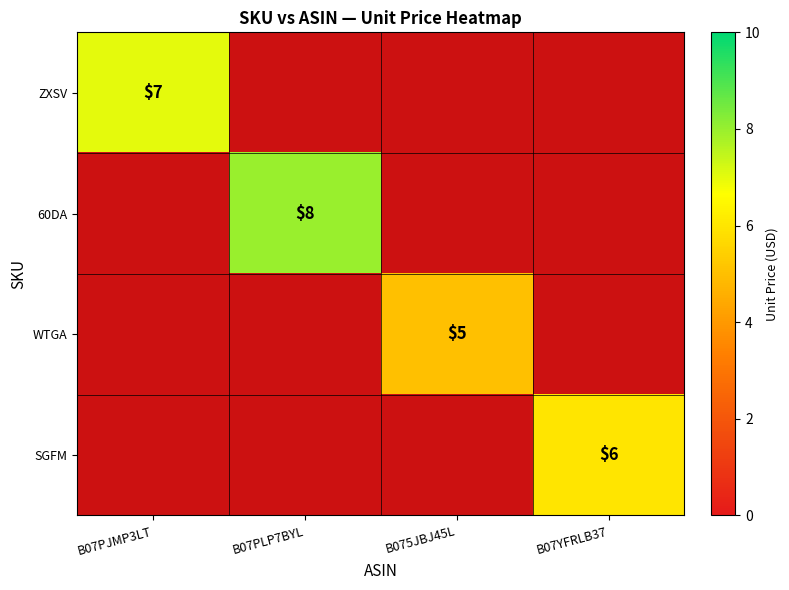

The ZXSV series shows 11 at B07PJMP3LT. True or false?

False